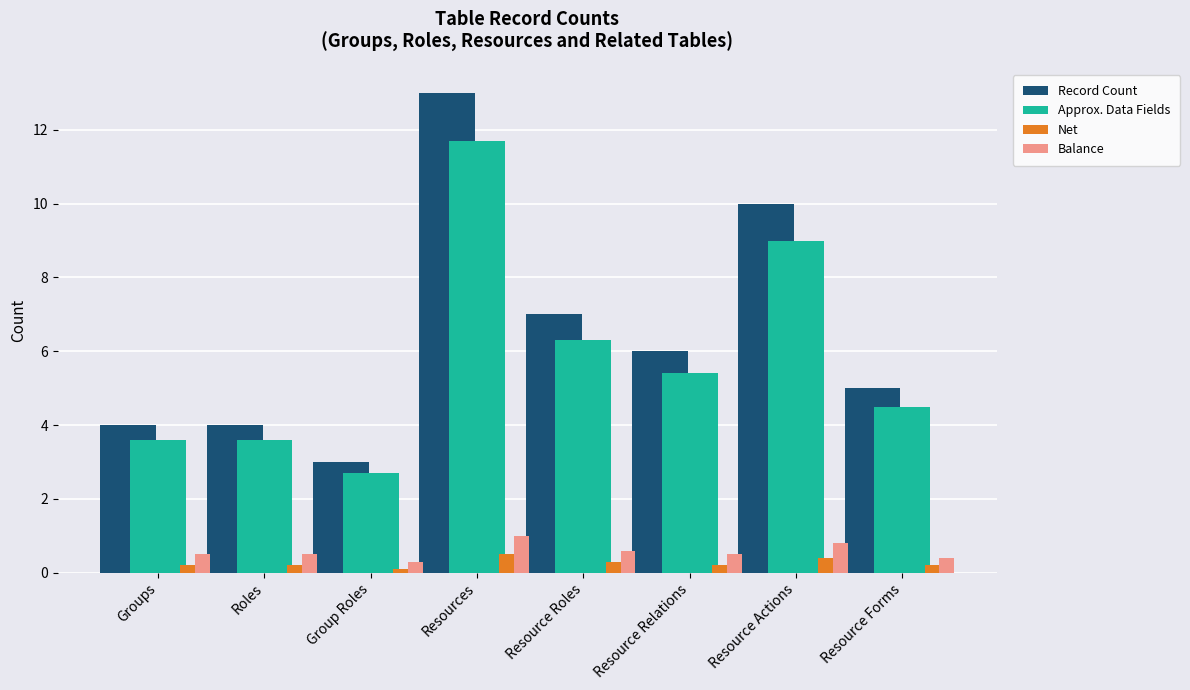

What is the sum of all Record Count values?

52.0